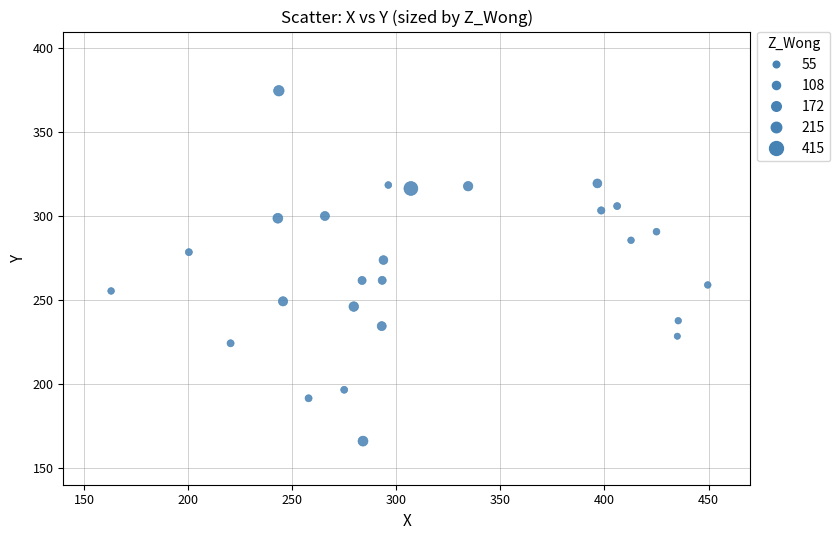

What is the range of Y values (max minus min)?

208.8